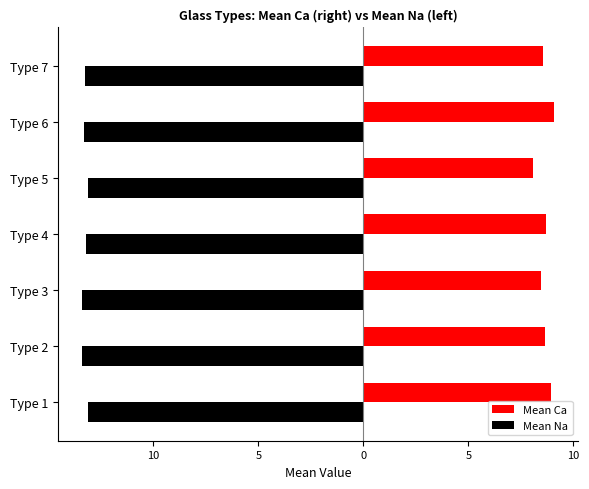

What are all the series names shown in the legend?

Mean Ca, Mean Na